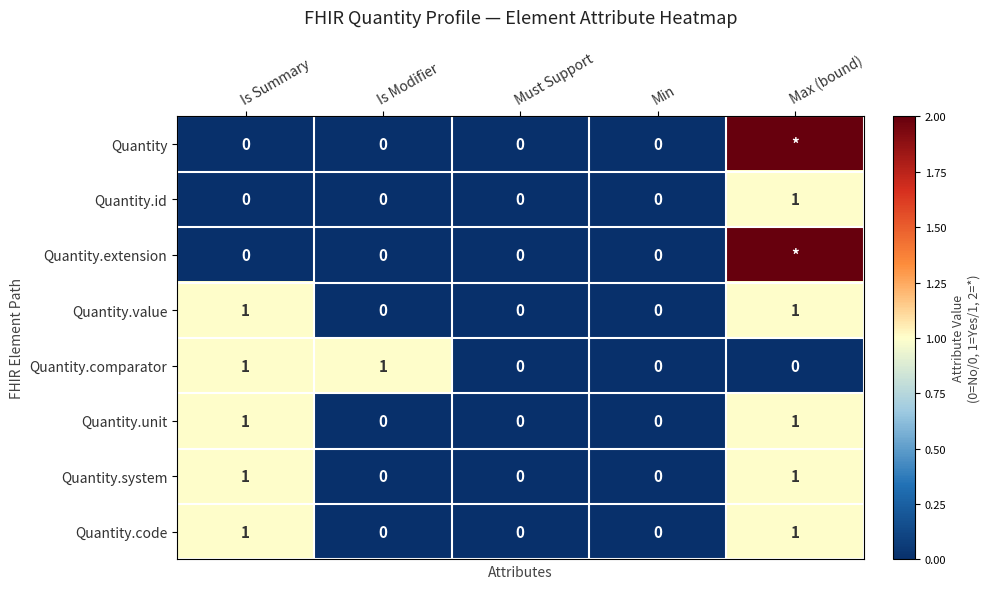

What is the difference between the maximum and minimum values in the Quantity.comparator series?

1